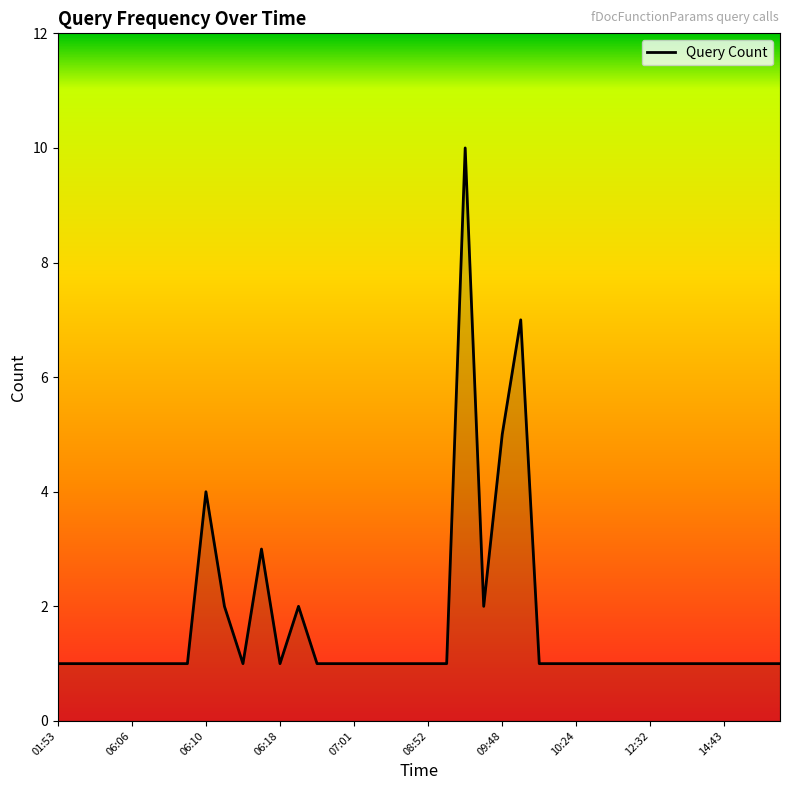

What is the greatest value displayed?

10